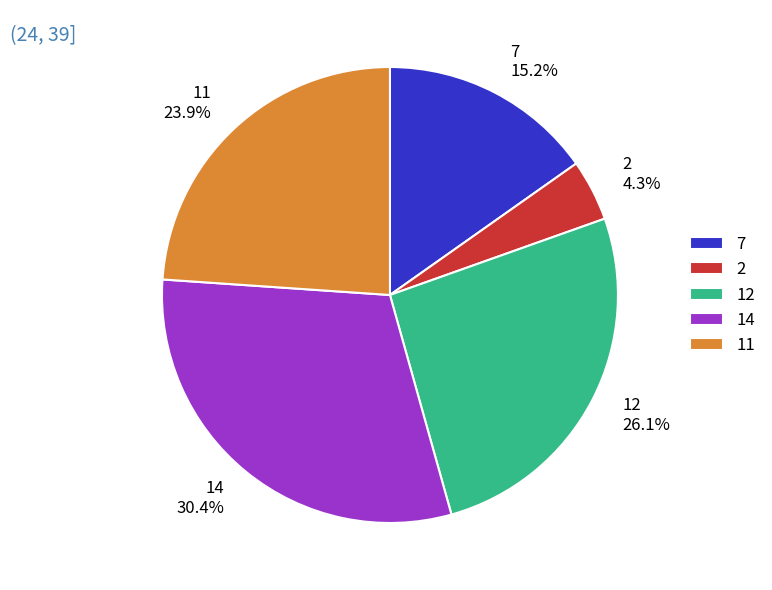

What percentage is the 2 slice, to the nearest percent?

4%